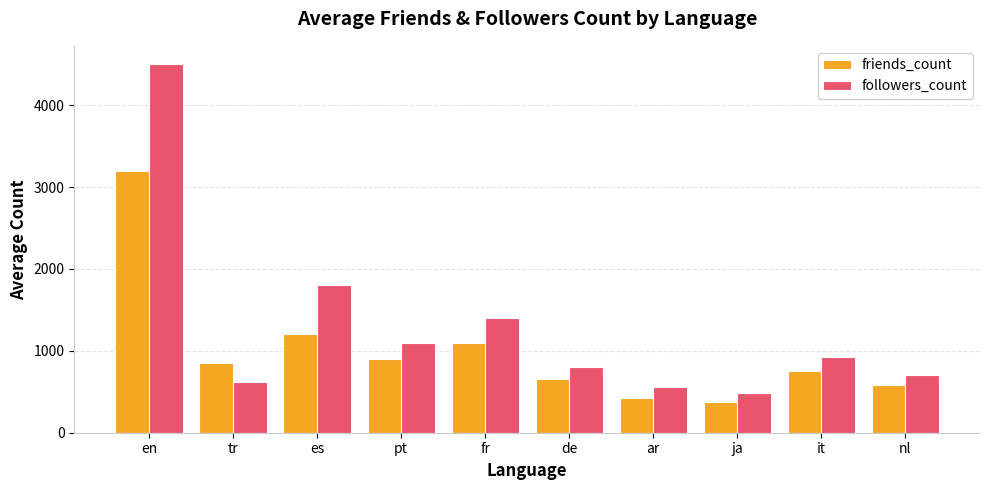

What is the label of the 7th bar from the right?

pt